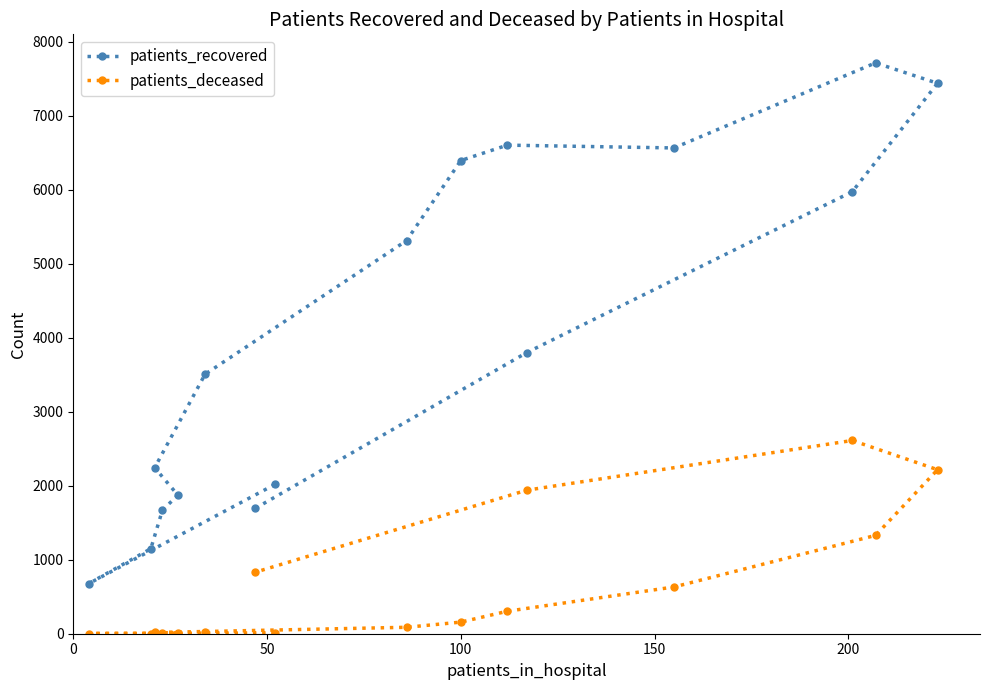

Which series has the widest spread of values?

patients_recovered